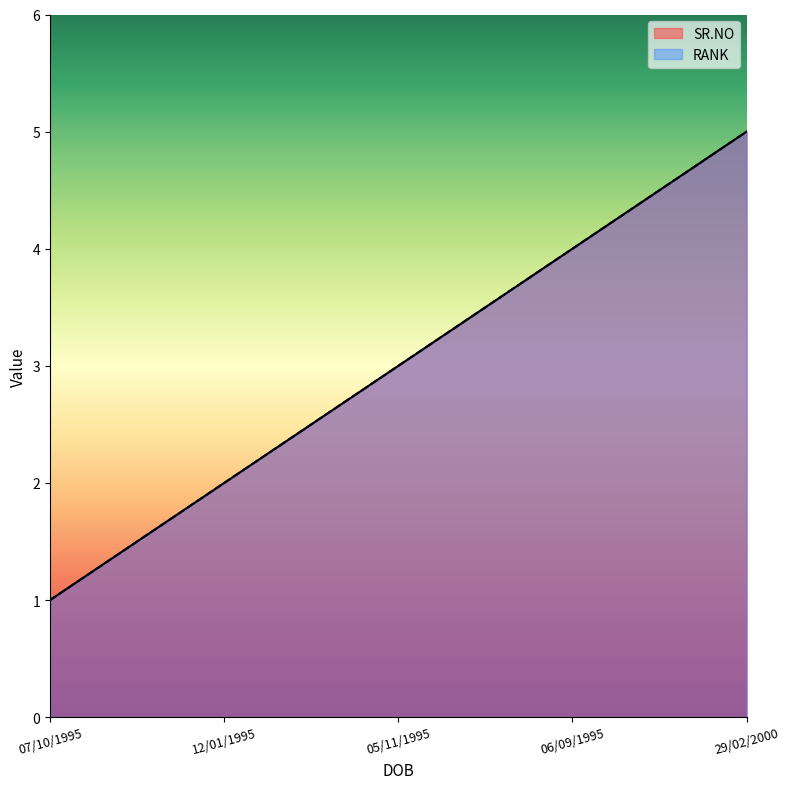

What is the label of the 5th point from the right?

07/10/1995